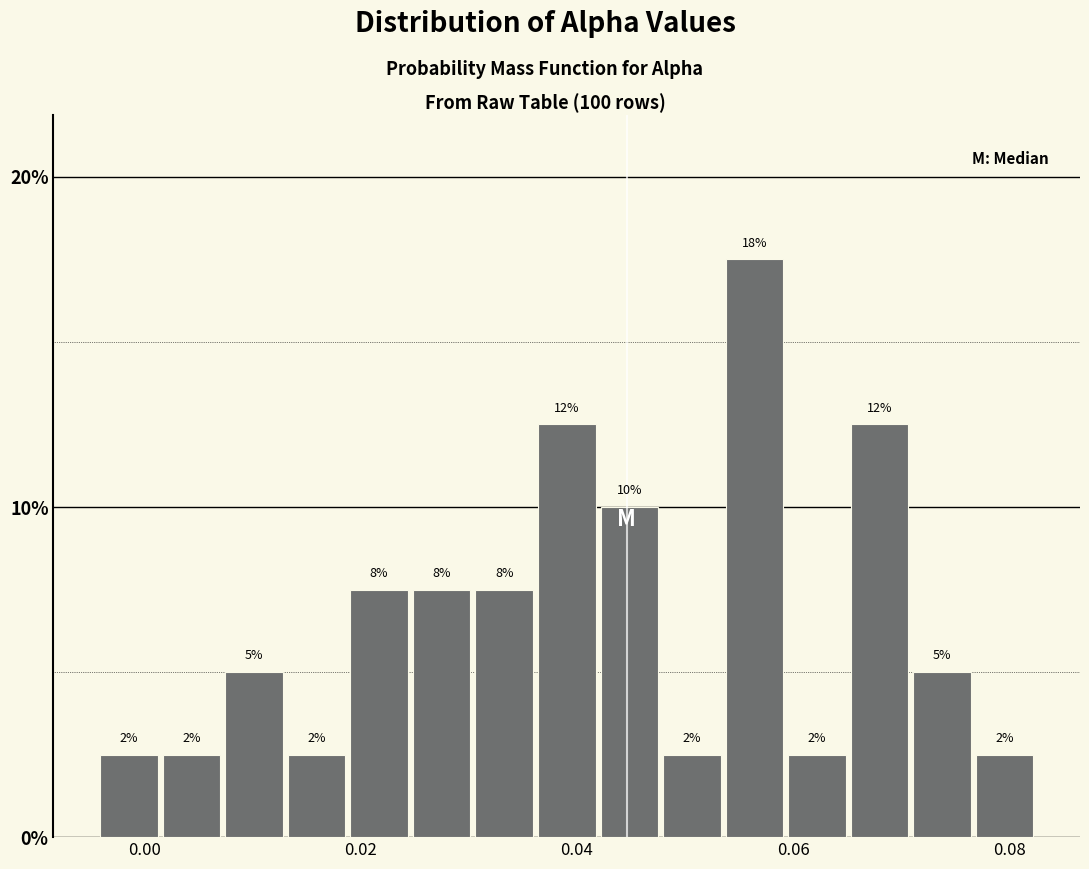

Around what value on the x-axis is the tallest bar? Give the approximate position of its centre, as read against the axis.

0.056